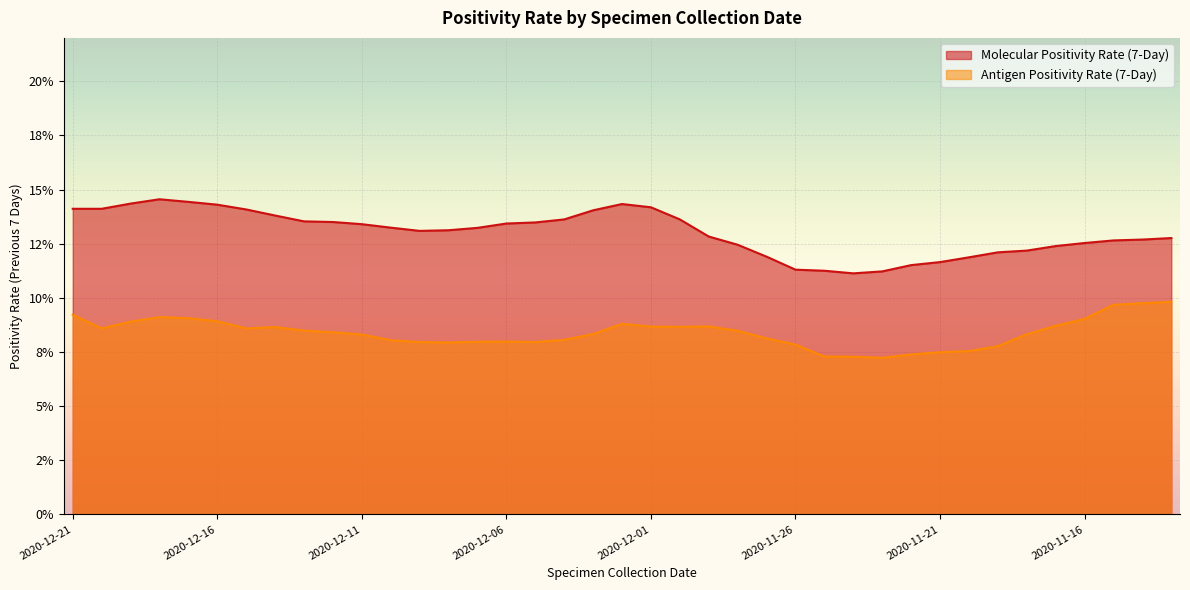

What is the total value across all series at 2020-12-15?

0.2